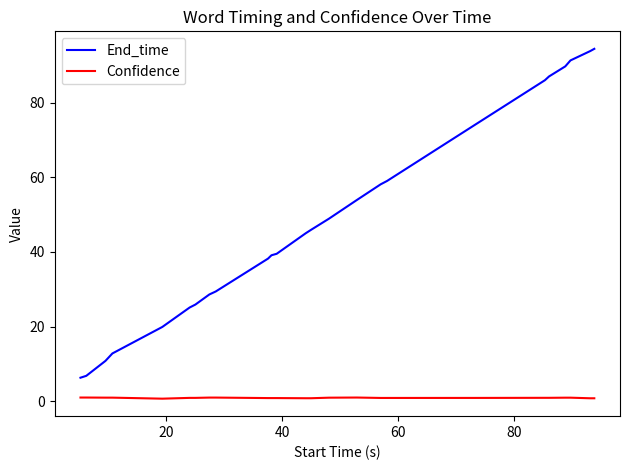

Rank the series by their maximum value, from highest to lowest.

End_time, Confidence